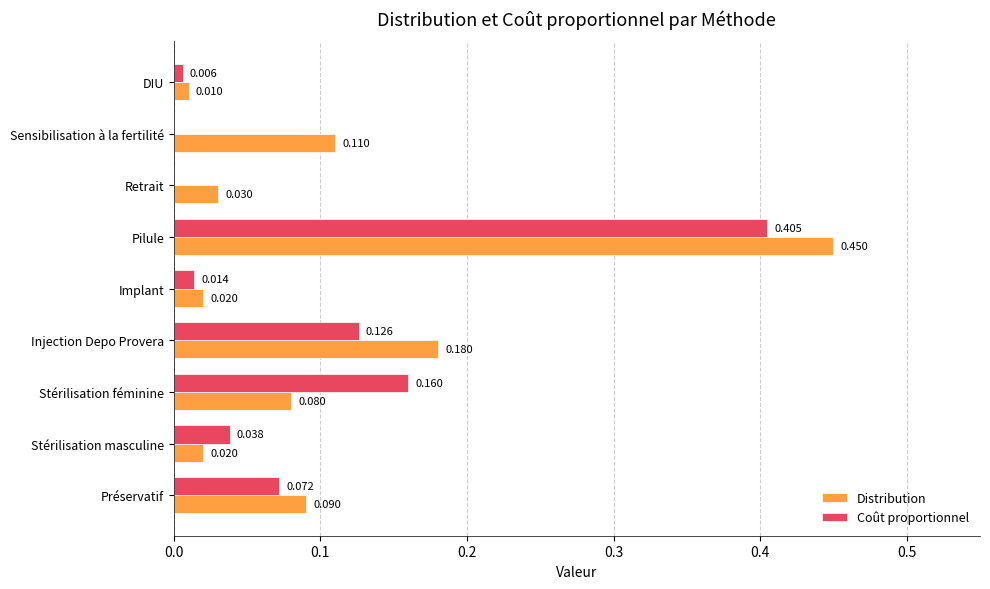

Which series has the largest range (max minus min)?

Distribution